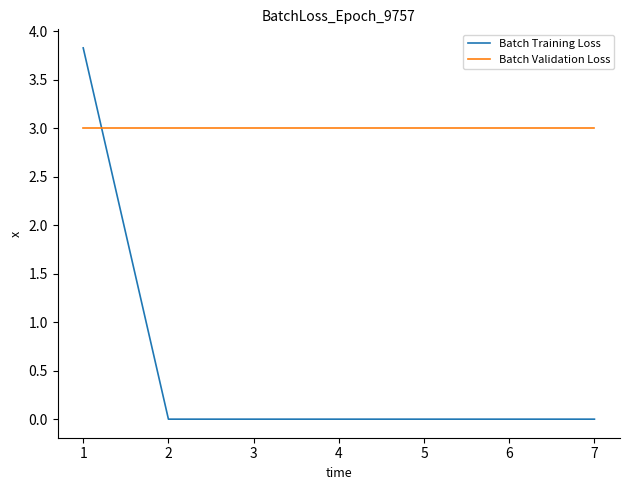

At 4, list the series in order from smallest to largest.

Batch Training Loss, Batch Validation Loss